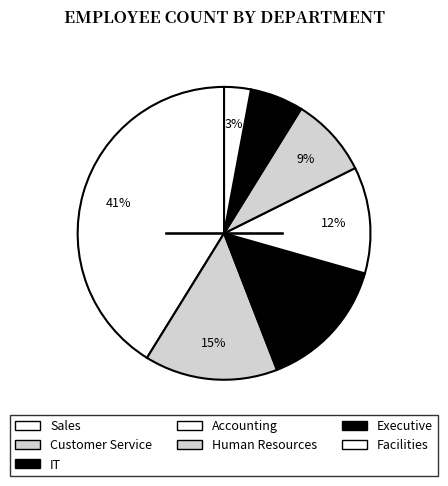

Count the number of slices in the pie.

7